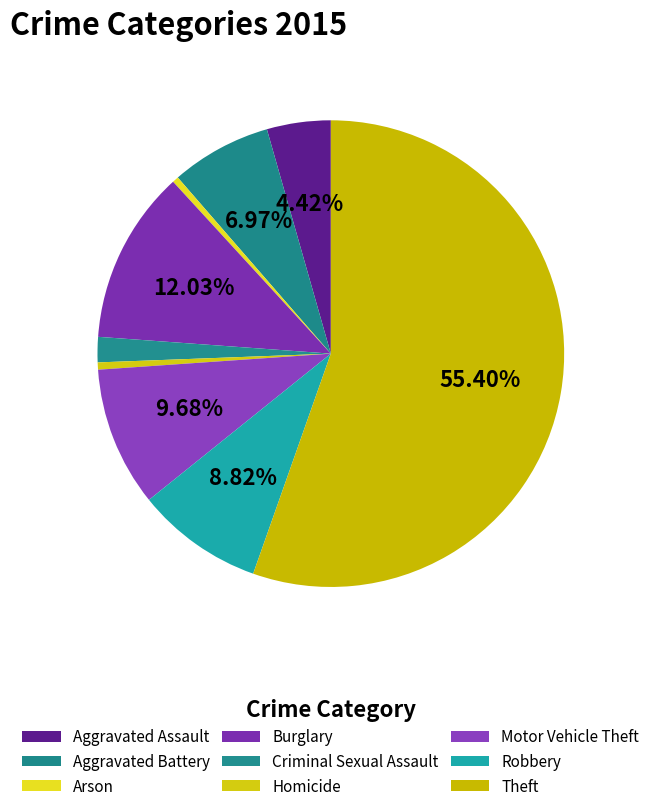

Count the number of slices in the pie.

9